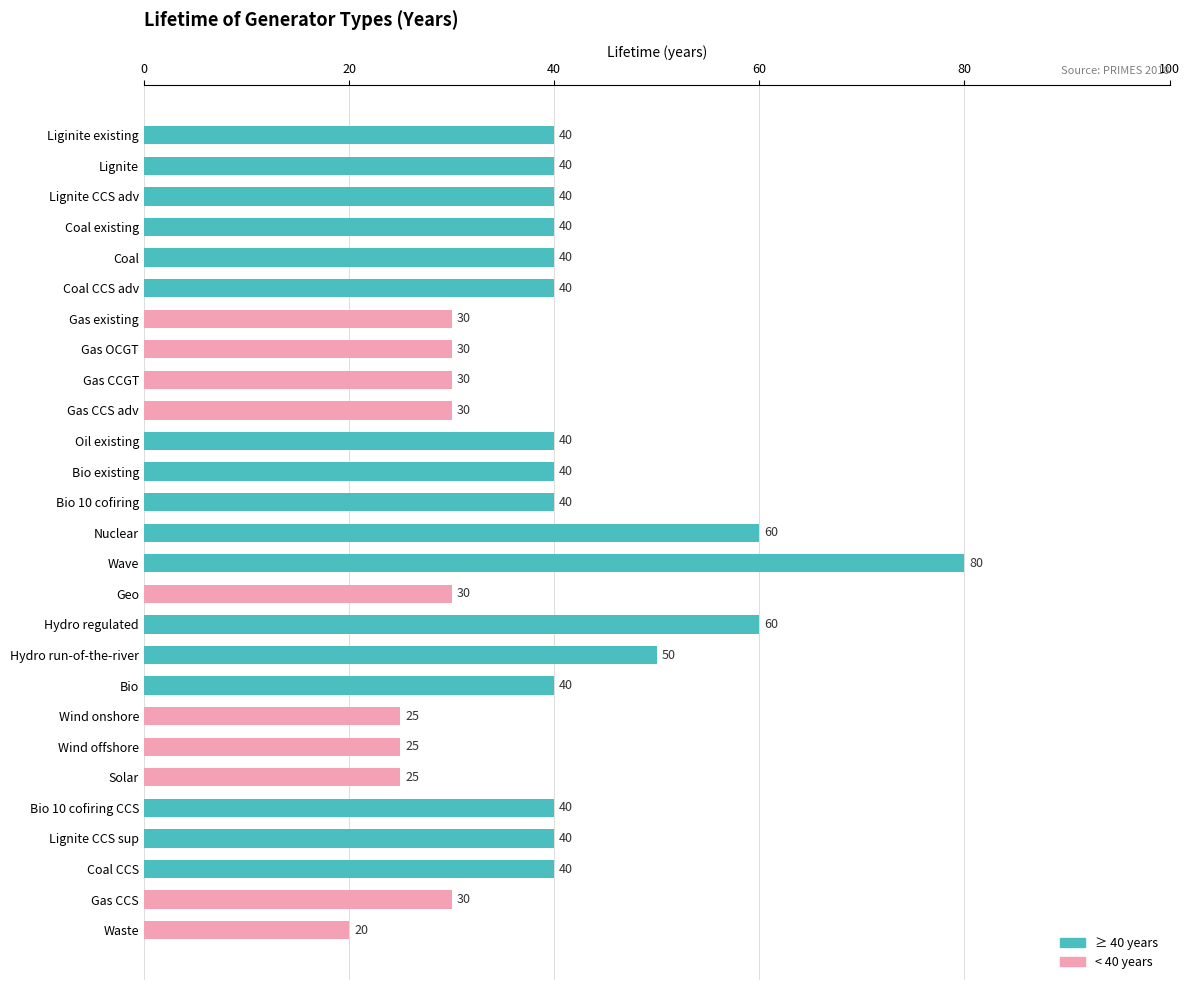

What is the approximate value at Wave, to the nearest 5?

80